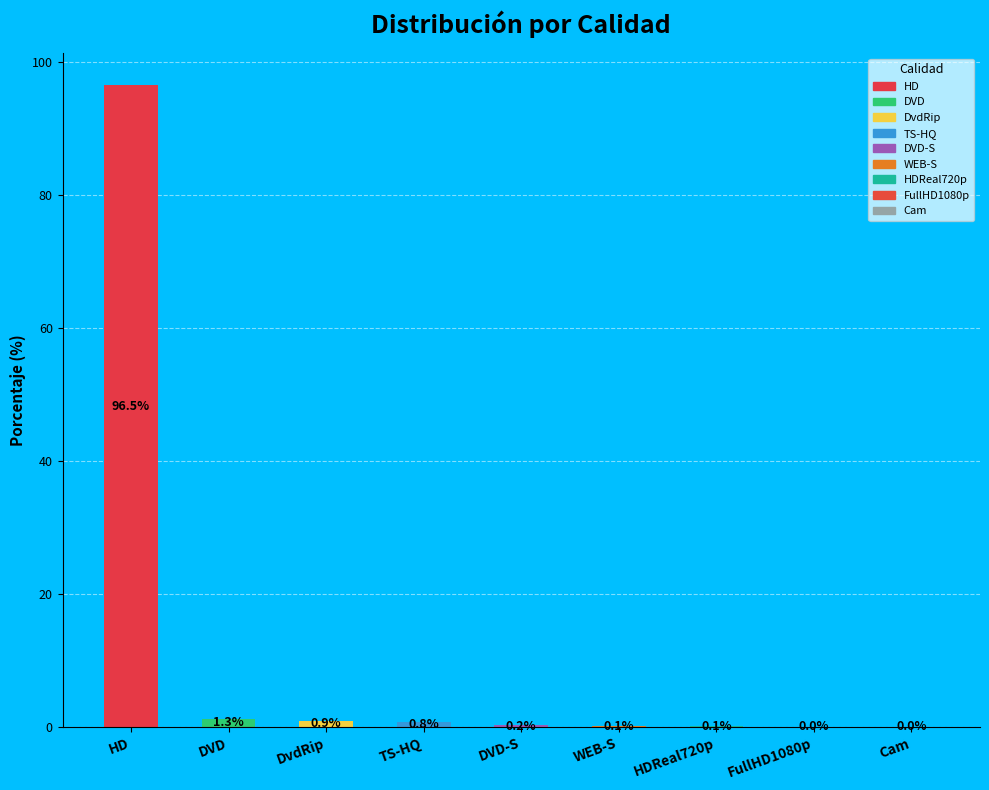

What is the greatest value displayed?

96.5